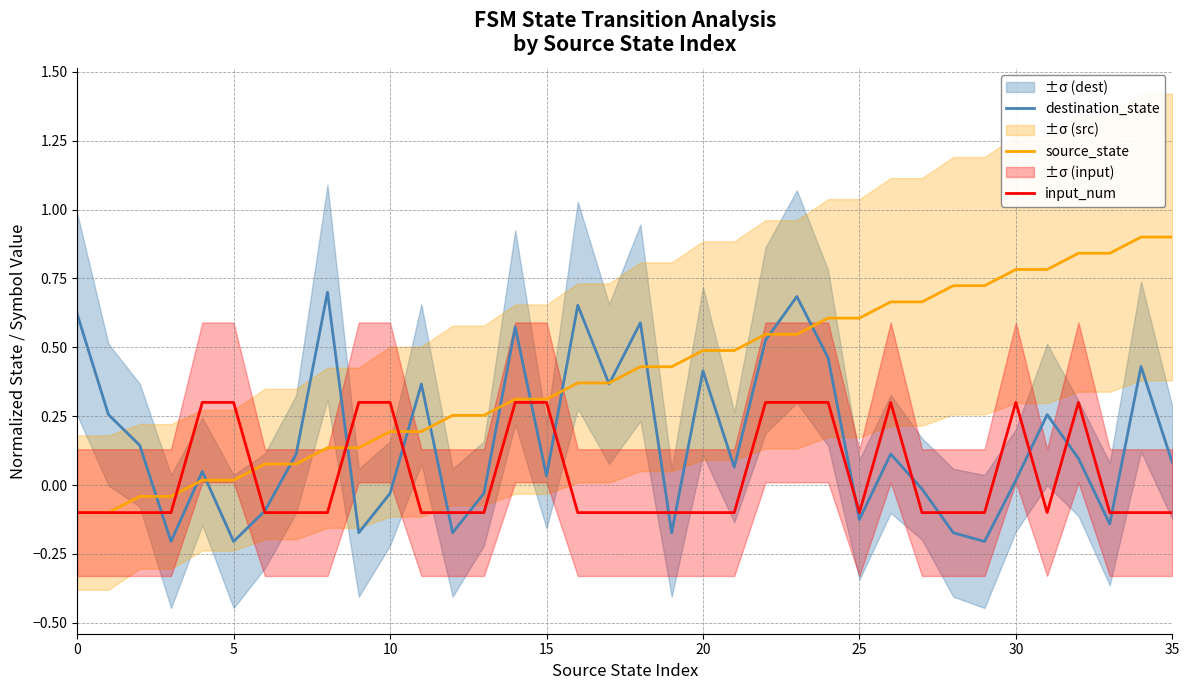

How many values in source_state are above zero?

32